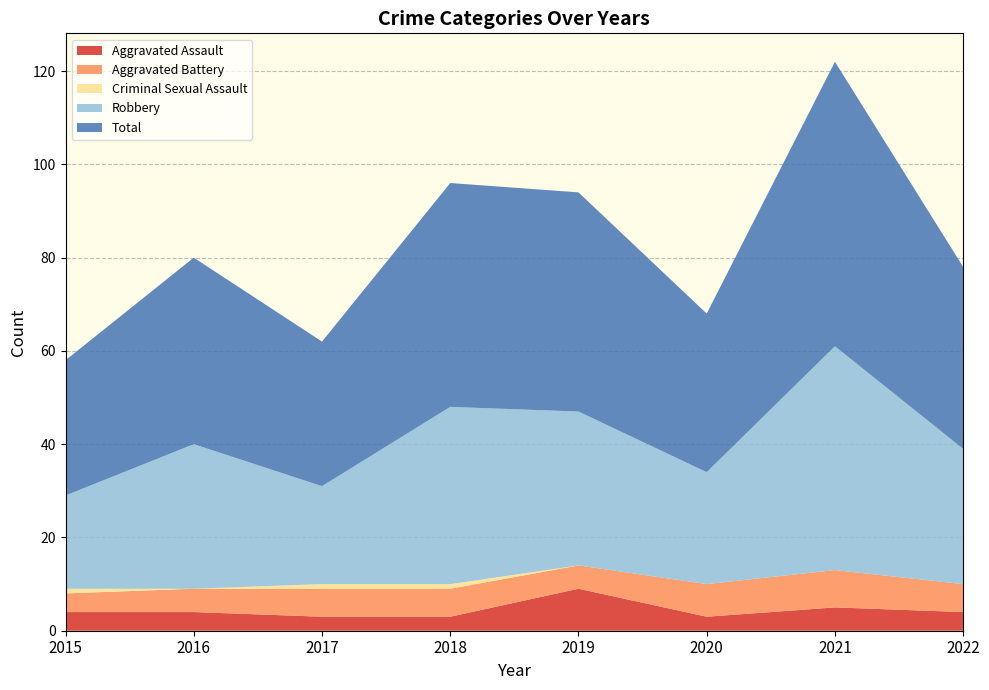

Reading left to right, list all the values displayed in this chart.

Aggravated Assault: 4	4	3	3	9	3	5	4
Aggravated Battery: 4	5	6	6	5	7	8	6
Criminal Sexual Assault: 1	0	1	1	0	0	0	0
Robbery: 20	31	21	38	33	24	48	29
Total: 29	40	31	48	47	34	61	39